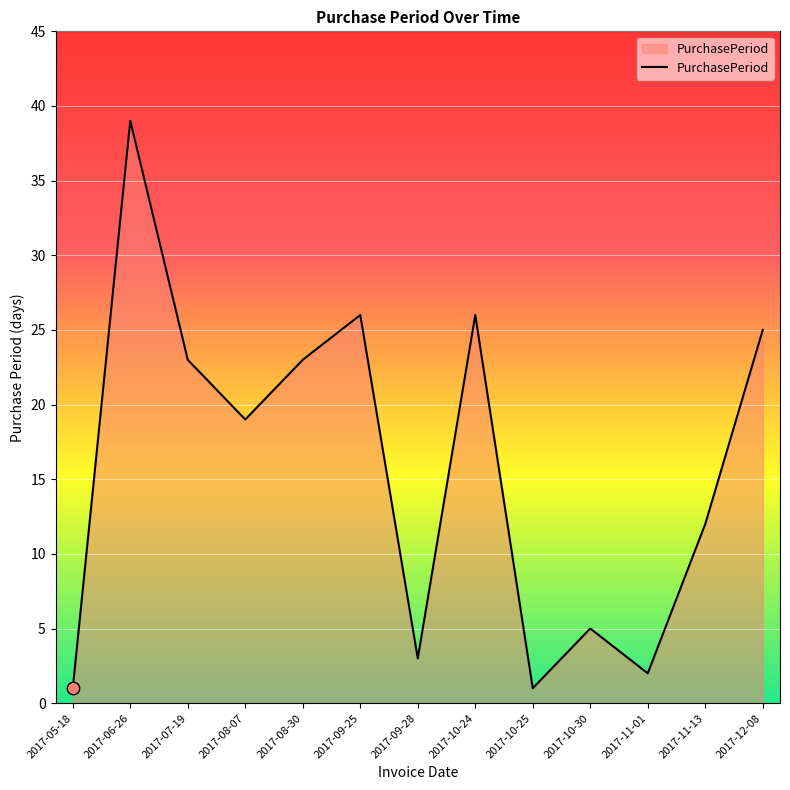

Which has a higher value, 2017-09-28 or 2017-09-25?

2017-09-25